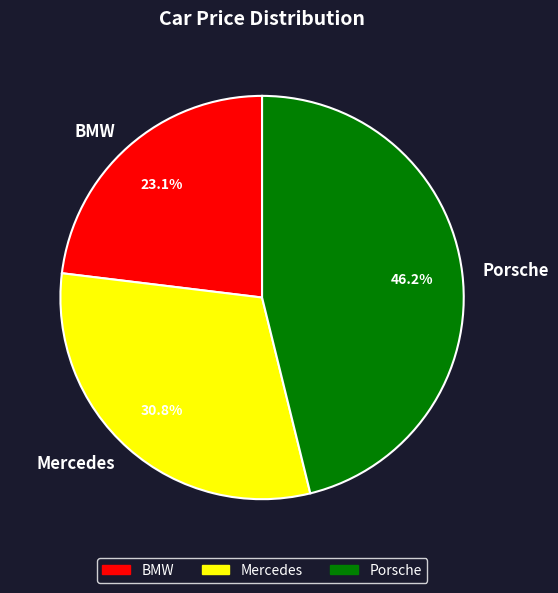

Is there a majority slice in this chart?

No